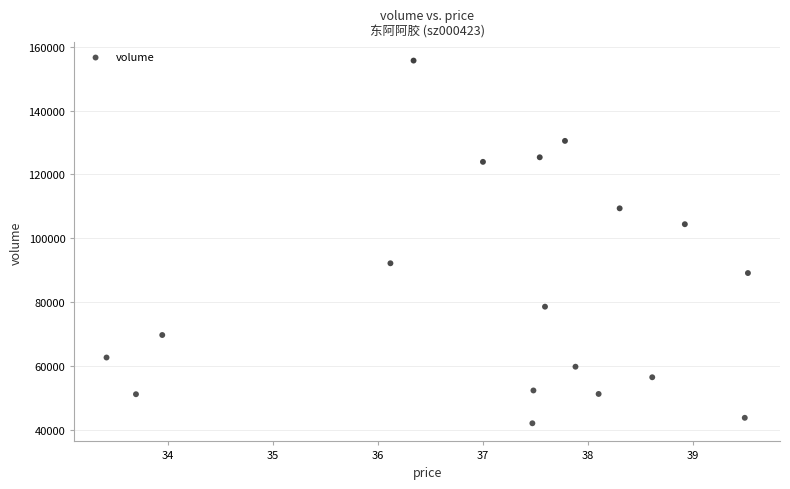

What is the range of Y values (max minus min)?

113692